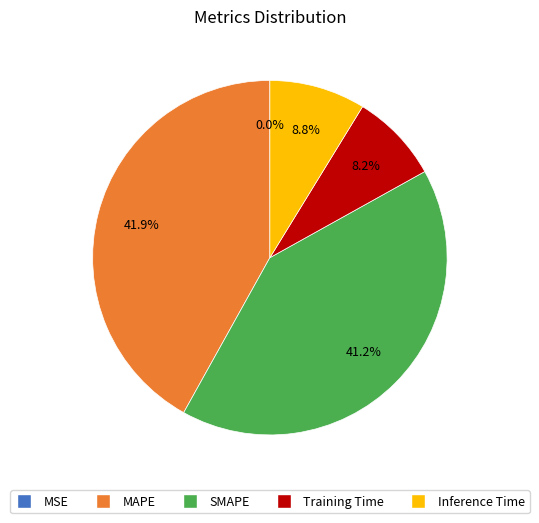

To the nearest percent, what portion does Training Time represent?

8%